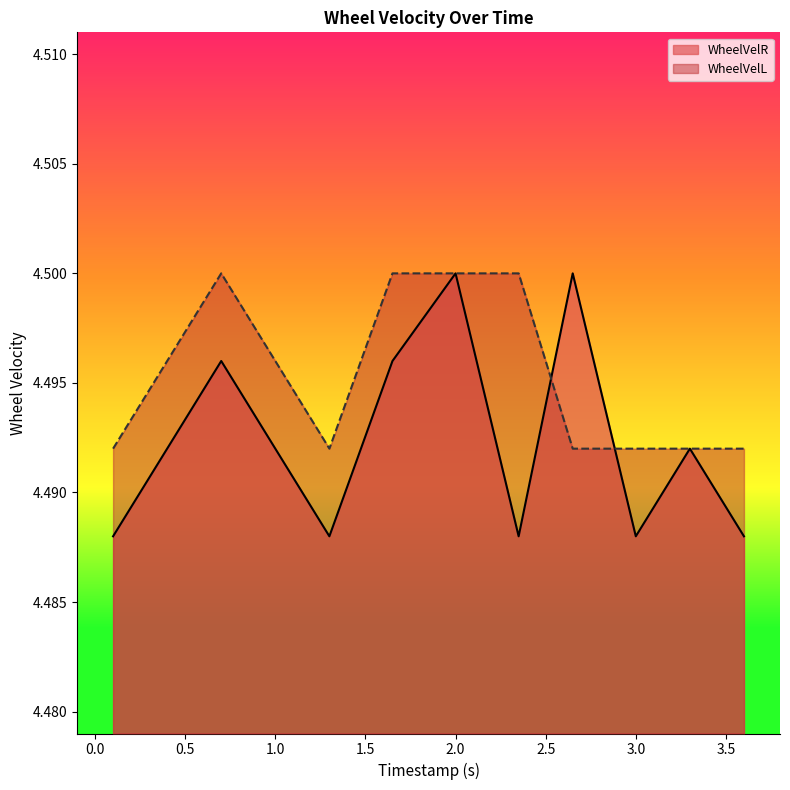

What is the greatest value displayed?

4.5